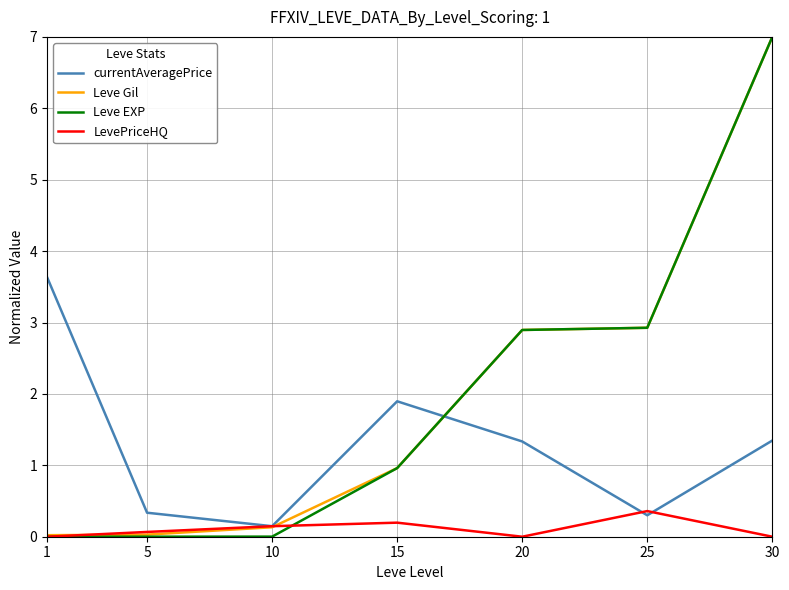

The currentAveragePrice series shows 0.5 at 15. True or false?

False